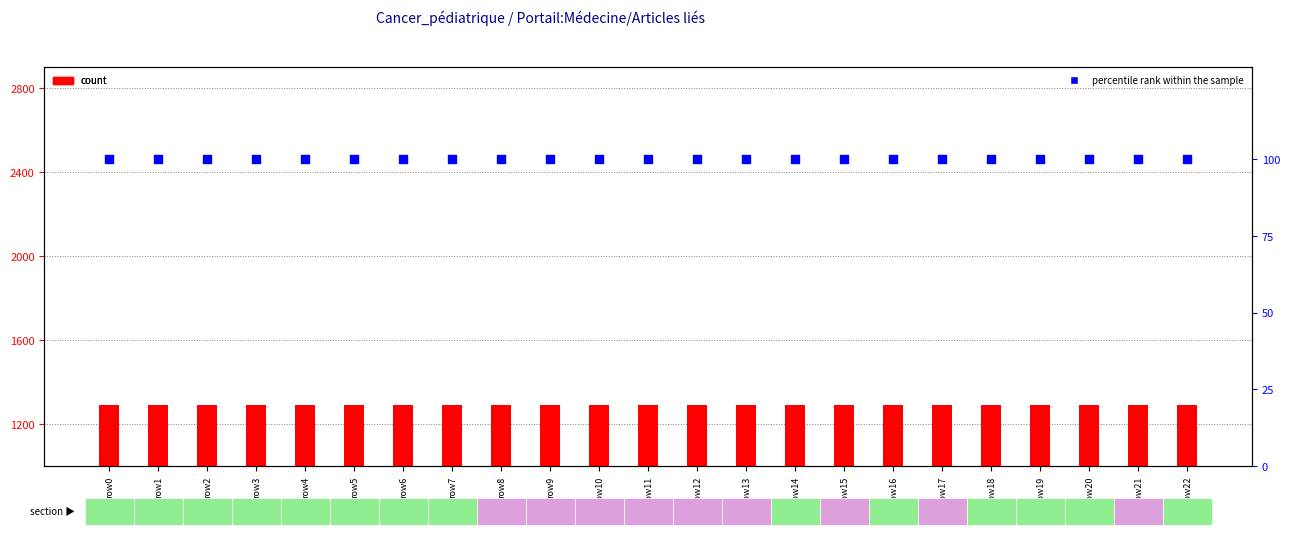

What is the total value across all series at row15?

1390